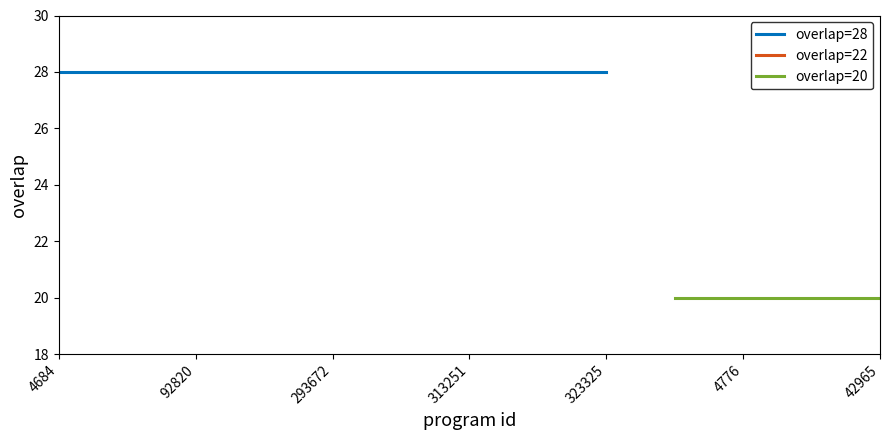

True or false: the data shows 40 at 92820.

False